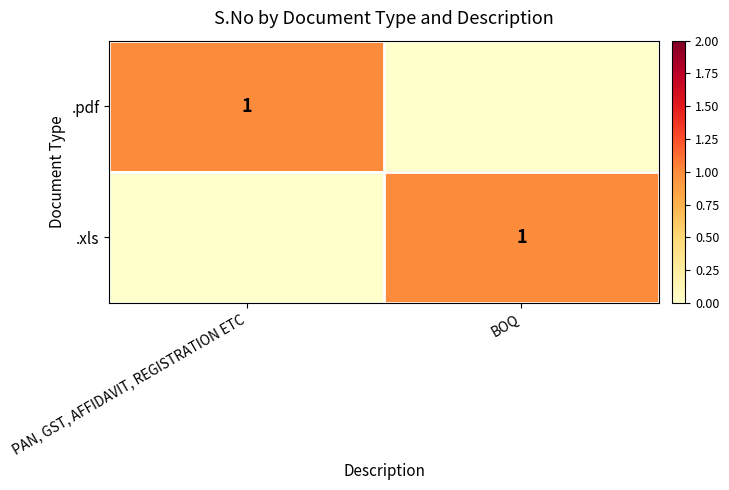

The value of .pdf at PAN, GST, AFFIDAVIT, REGISTRATION ETC is 1. True or false?

True